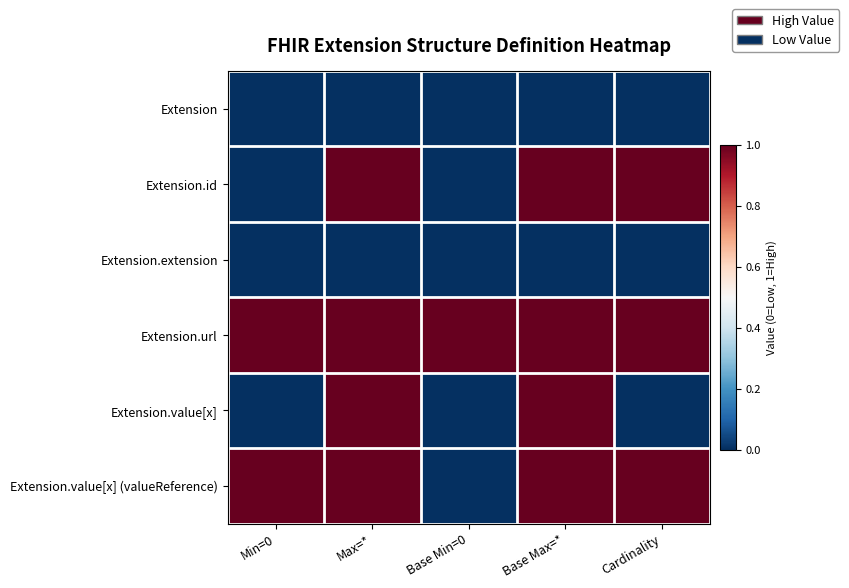

Which series has the widest spread of values?

Extension.id